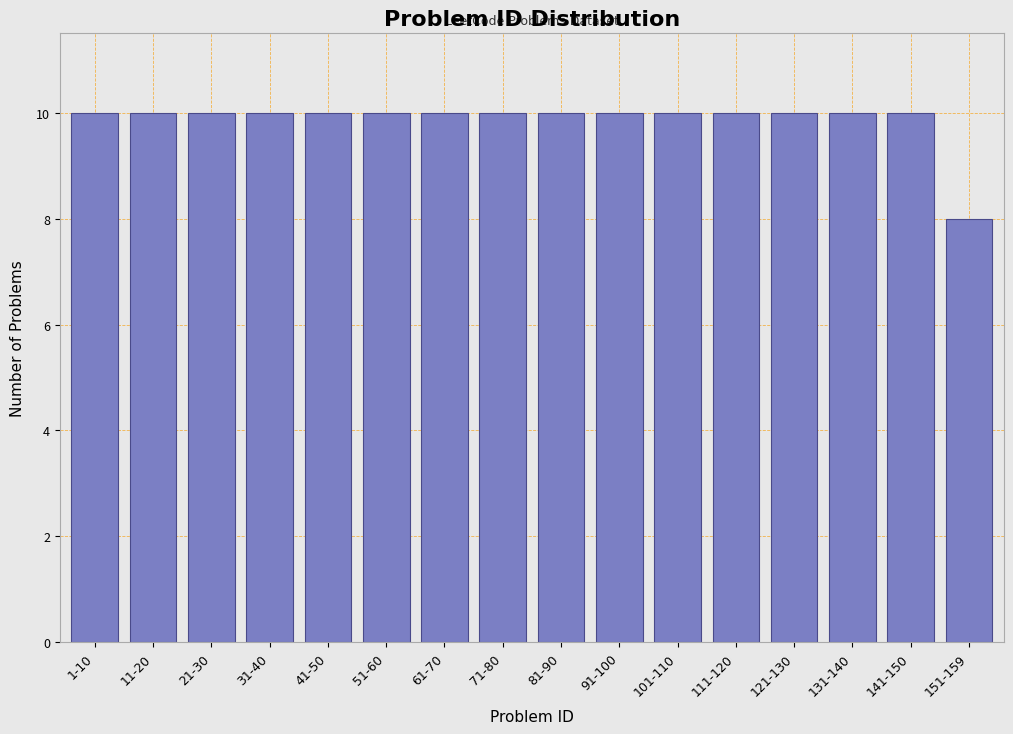

Reading left to right, what are all the values shown in this chart?

10	10	10	10	10	10	10	10	10	10	10	10	10	10	10	8